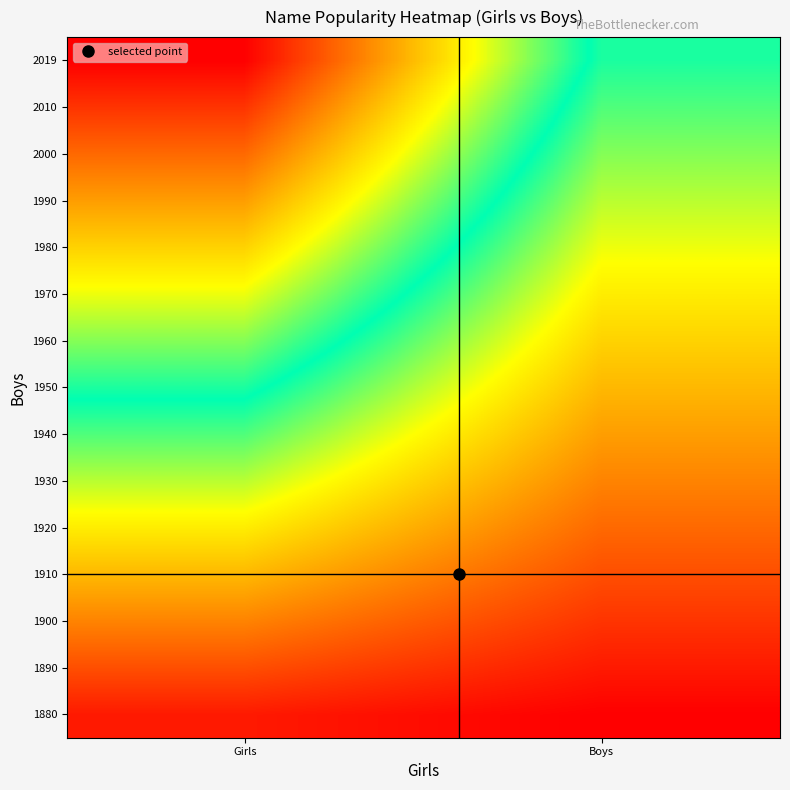

Reading left to right, transcribe all the data shown in this chart.

1880: Girls=0.1	Boys=0.1
1890: Girls=0.3	Boys=0.1
1900: Girls=0.4	Boys=0.2
1910: Girls=0.5	Boys=0.3
1920: Girls=0.7	Boys=0.3
1930: Girls=0.8	Boys=0.4
1940: Girls=0.9	Boys=0.5
1950: Girls=1.1	Boys=0.5
1960: Girls=1.2	Boys=0.6
1970: Girls=1.3	Boys=0.7
1980: Girls=1.5	Boys=0.7
1990: Girls=1.6	Boys=0.8
2000: Girls=1.7	Boys=0.9
2010: Girls=1.9	Boys=0.9
2019: Girls=2.0	Boys=1.0